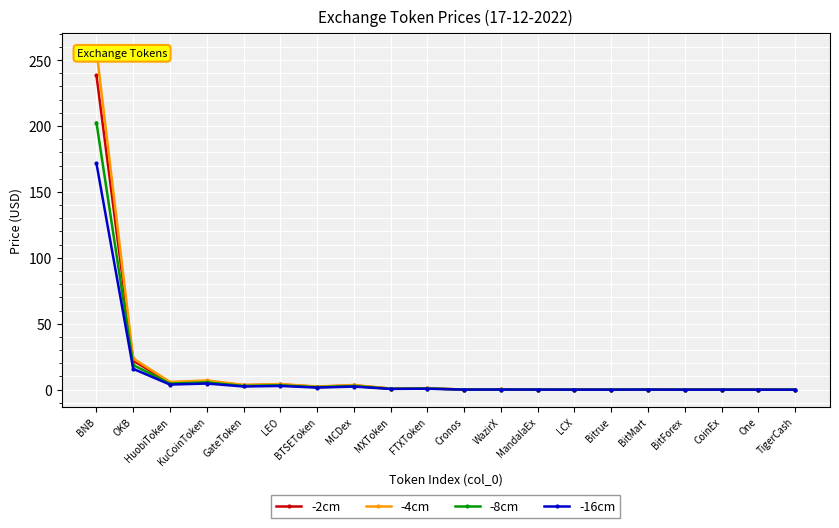

At which category is the sum across all series the highest?

BNB